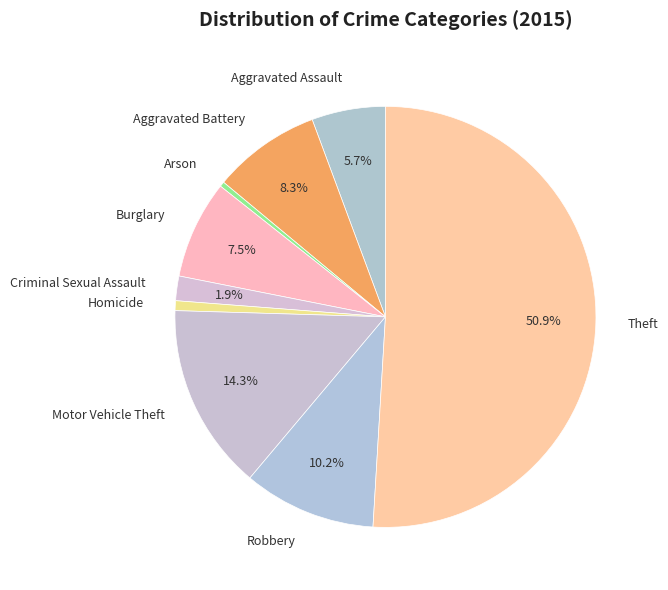

What is the ratio of the value at Robbery to the value at Arson?

27.0